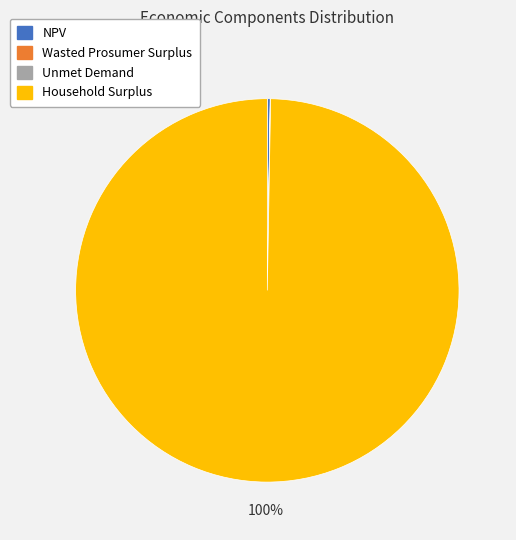

To the nearest percent, what percentage of the pie is Household Surplus?

100%